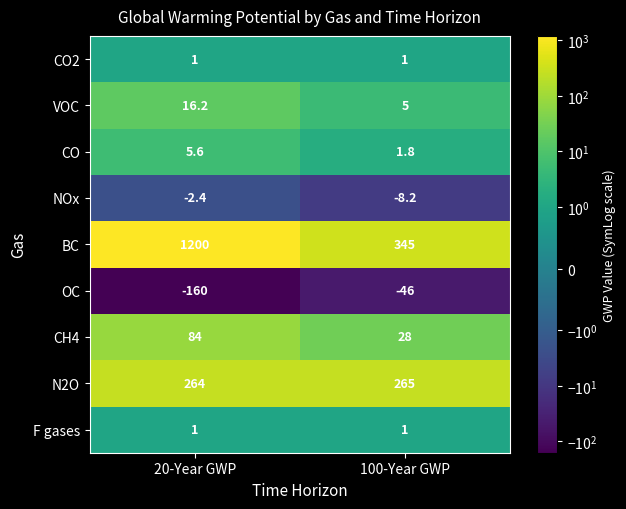

What is the minimum value shown in the chart?

-160.0